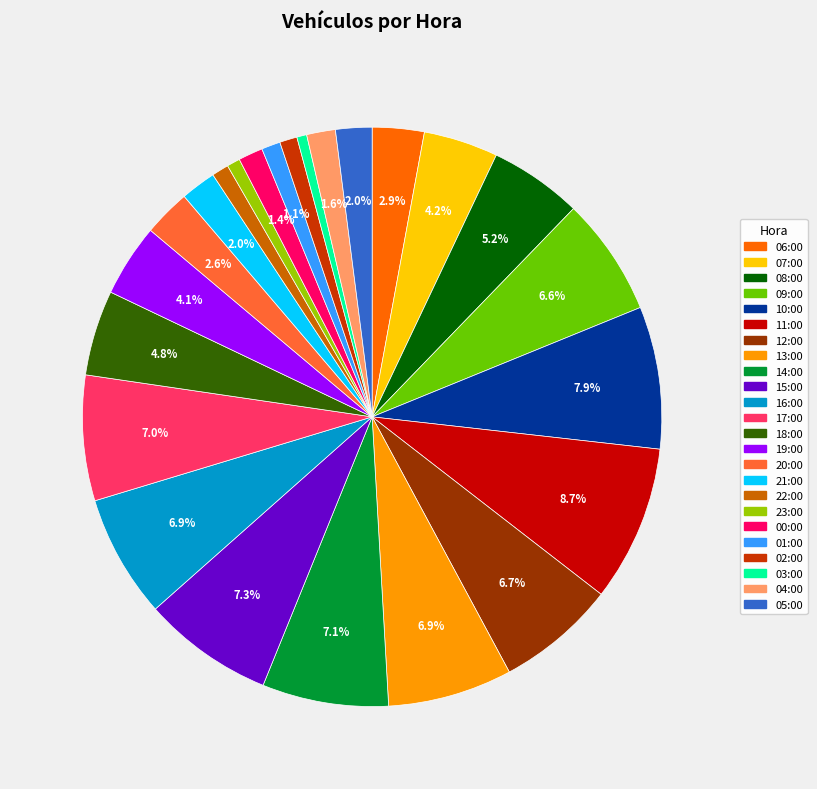

How much of the chart is everything except 05:00?

98.0%